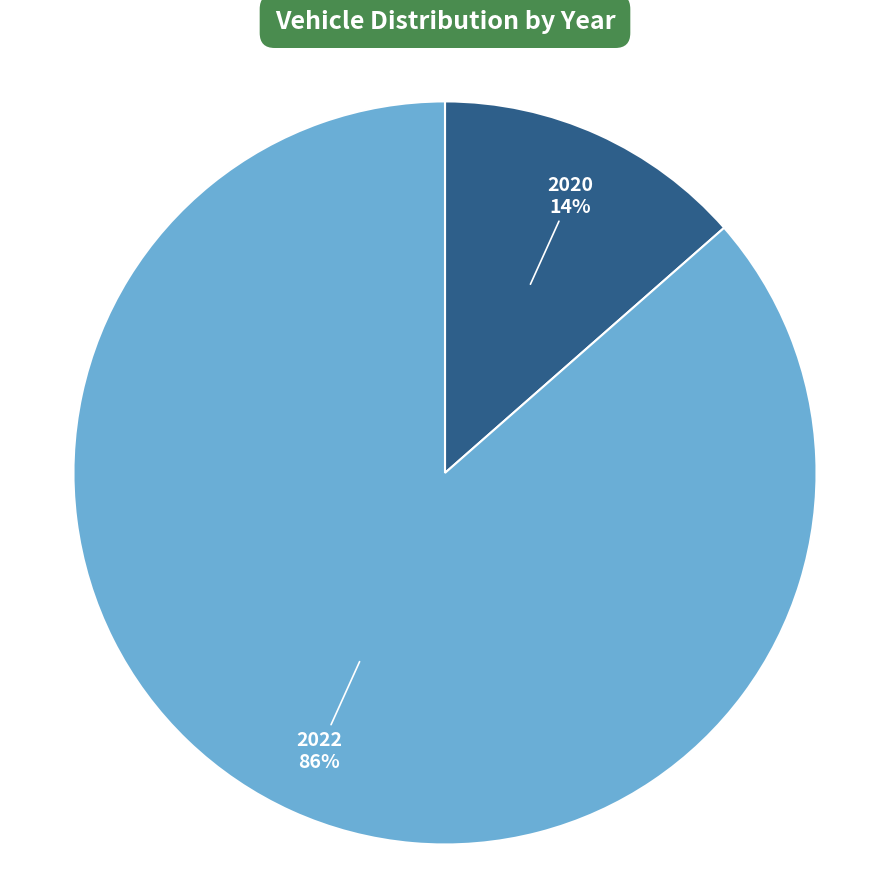

How many slices are in this pie chart?

2